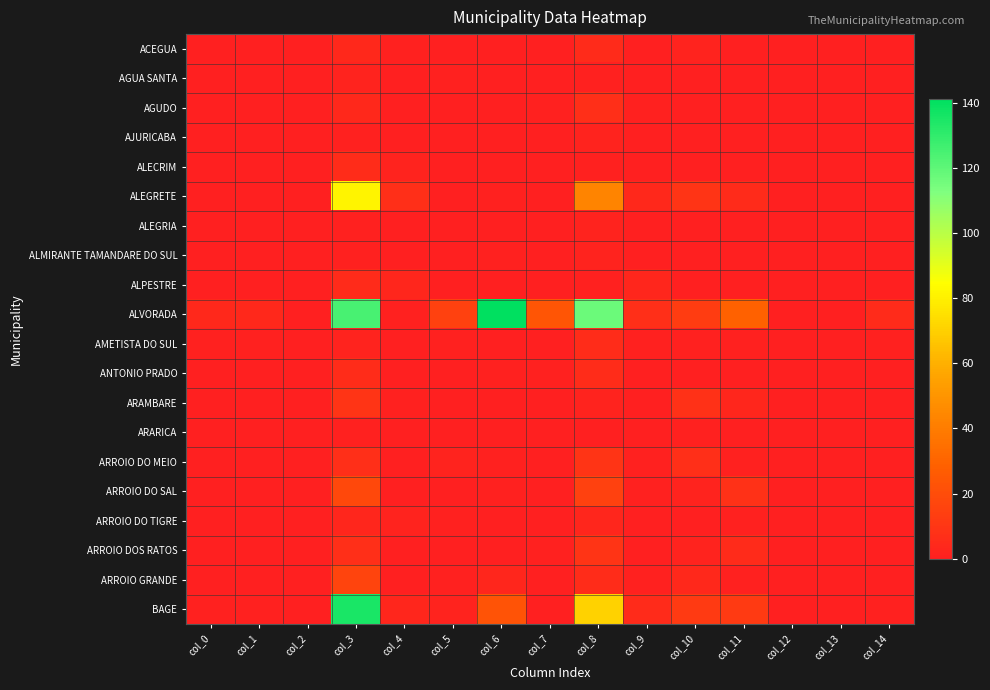

At which category is the sum across all series the highest?

col_3